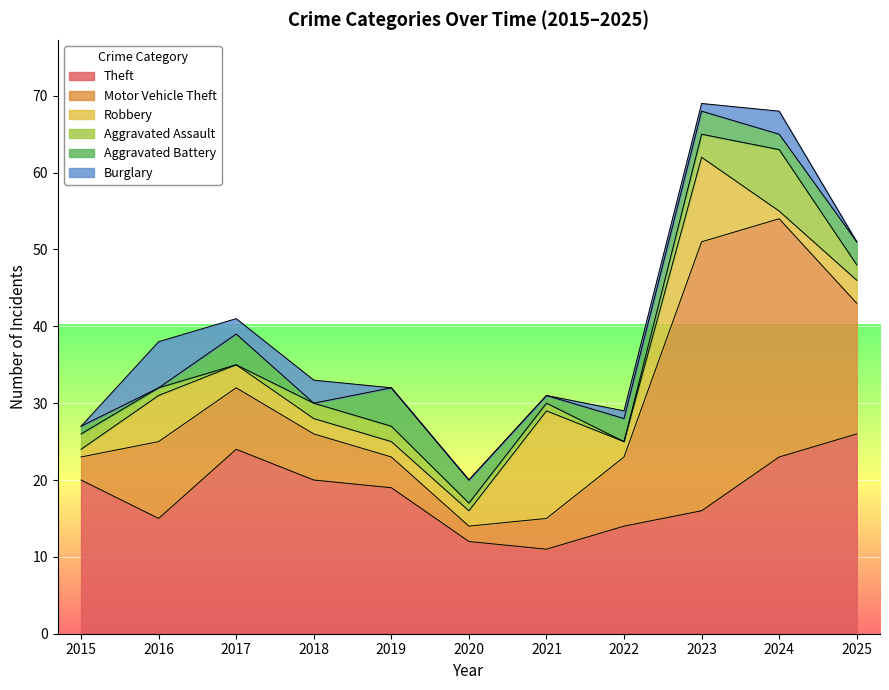

How many intersections are there between Burglary and Robbery?

4